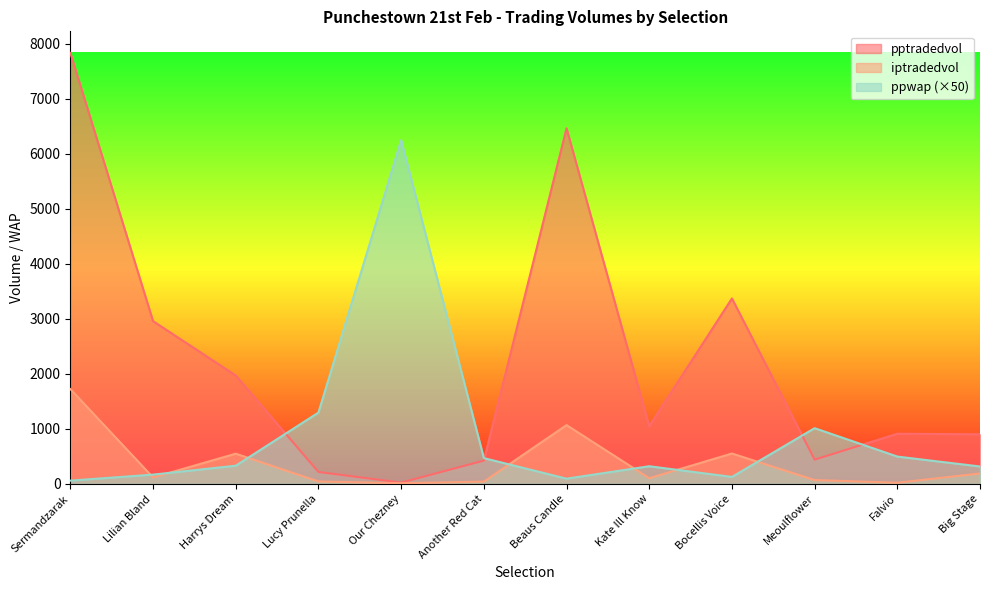

True or false: pptradedvol has more than 2 interior local peaks.

True